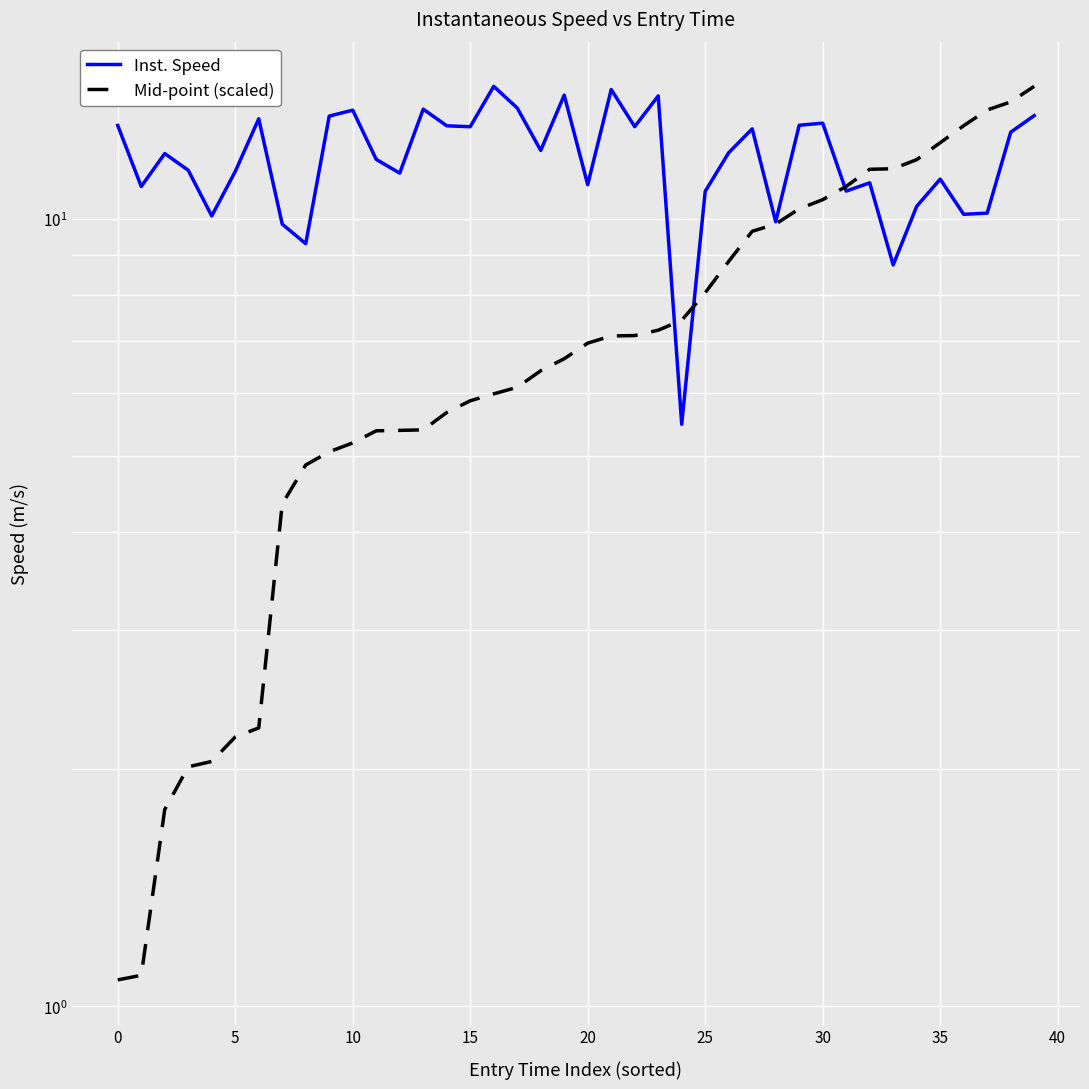

Between 17 and 24, which series saw the biggest shift?

Inst. Speed